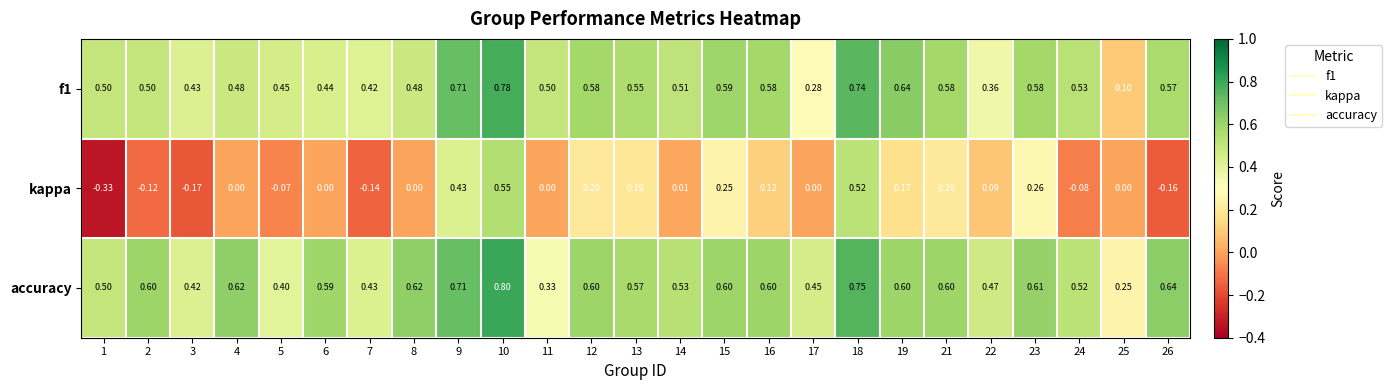

Which series has the widest spread of values?

kappa